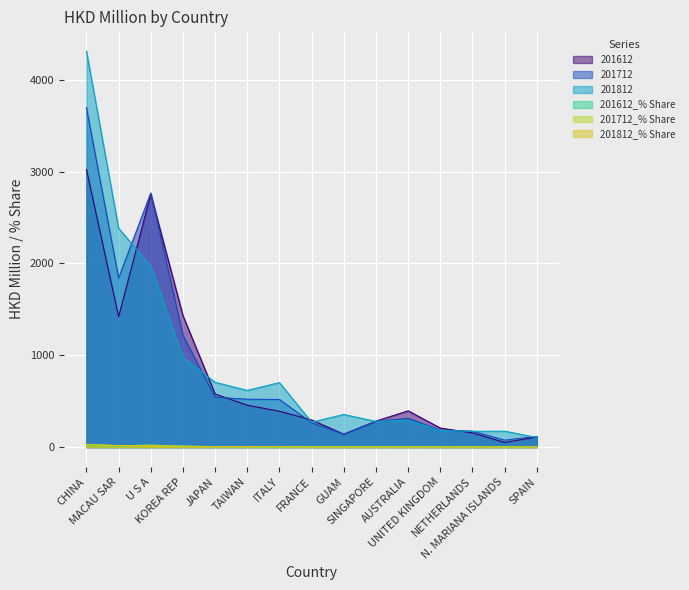

The 201812 series shows 287.2 at NETHERLANDS. True or false?

False